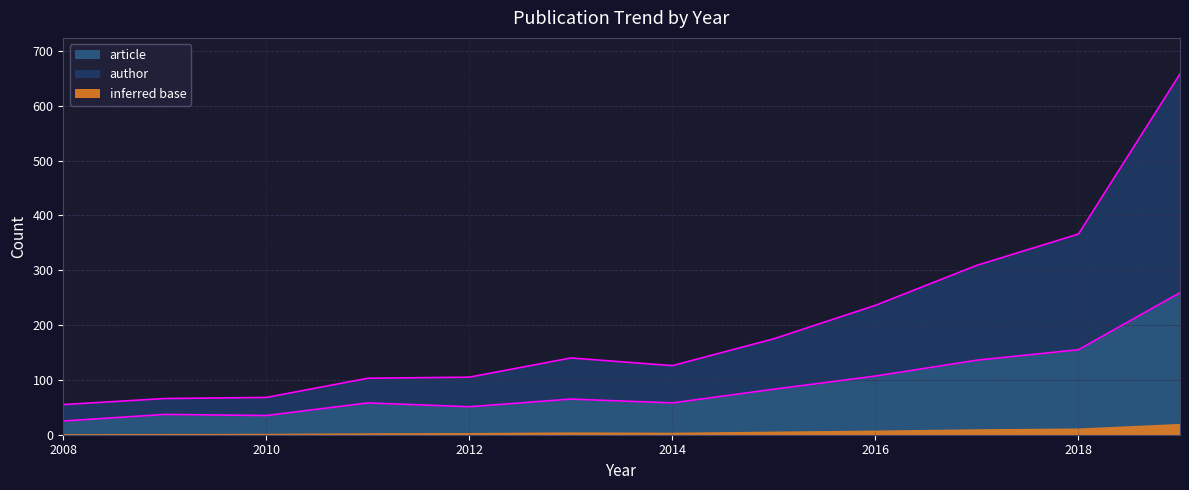

What is the minimum value for article?

25